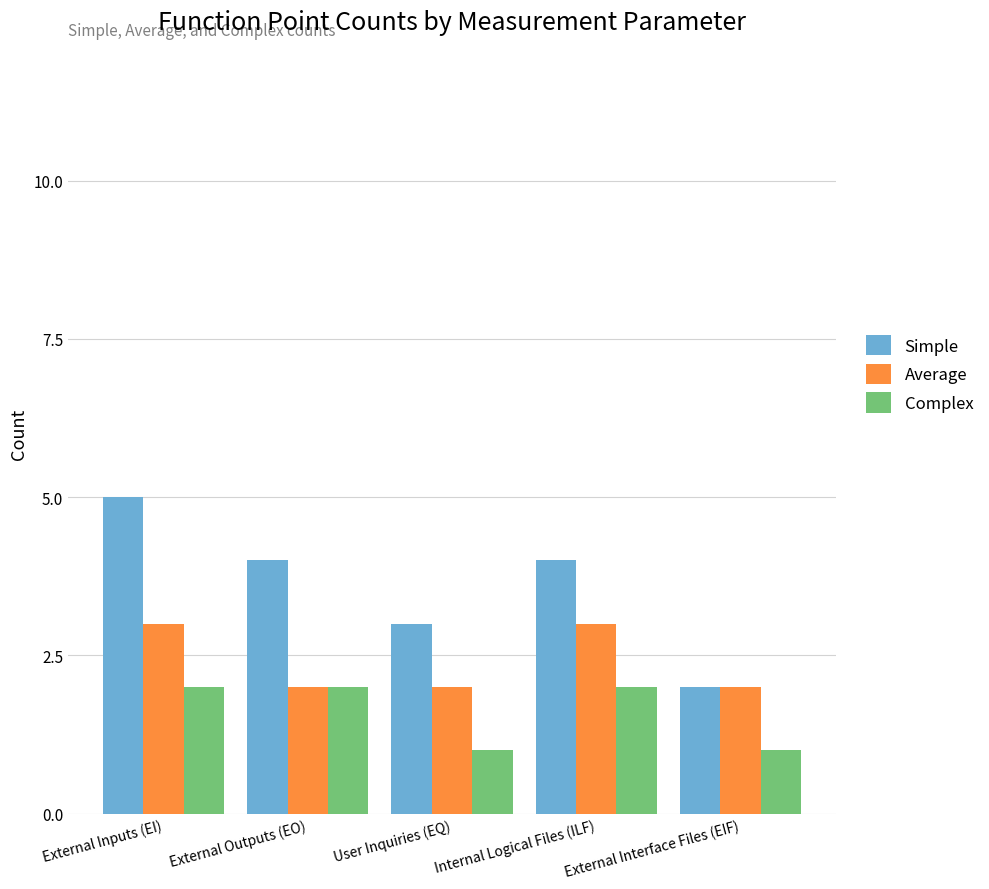

How many Simple values are between 3 and 4?

3